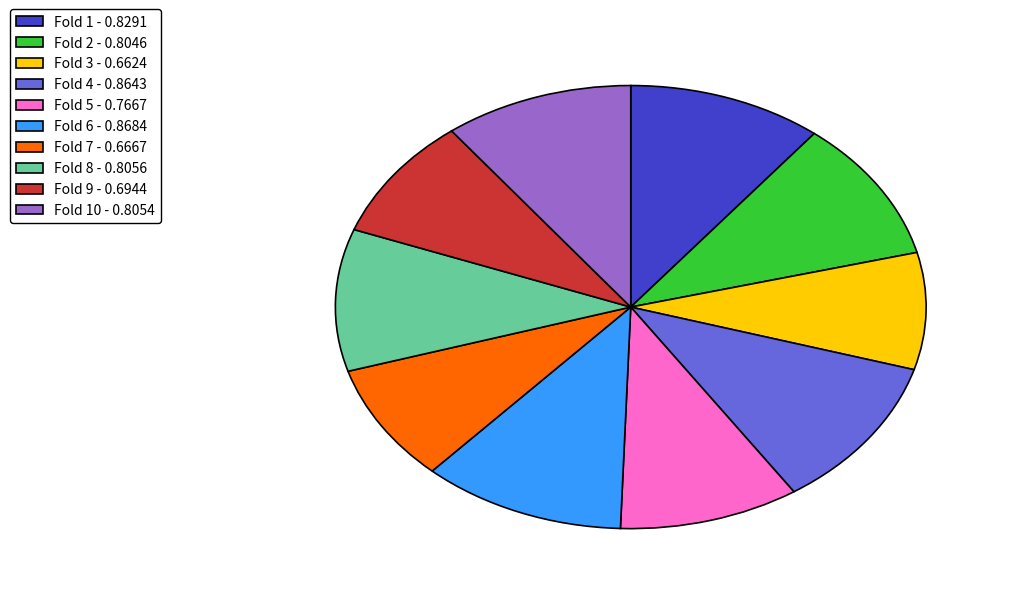

Does Fold 5 - 0.7667 represent more than half of the total?

No